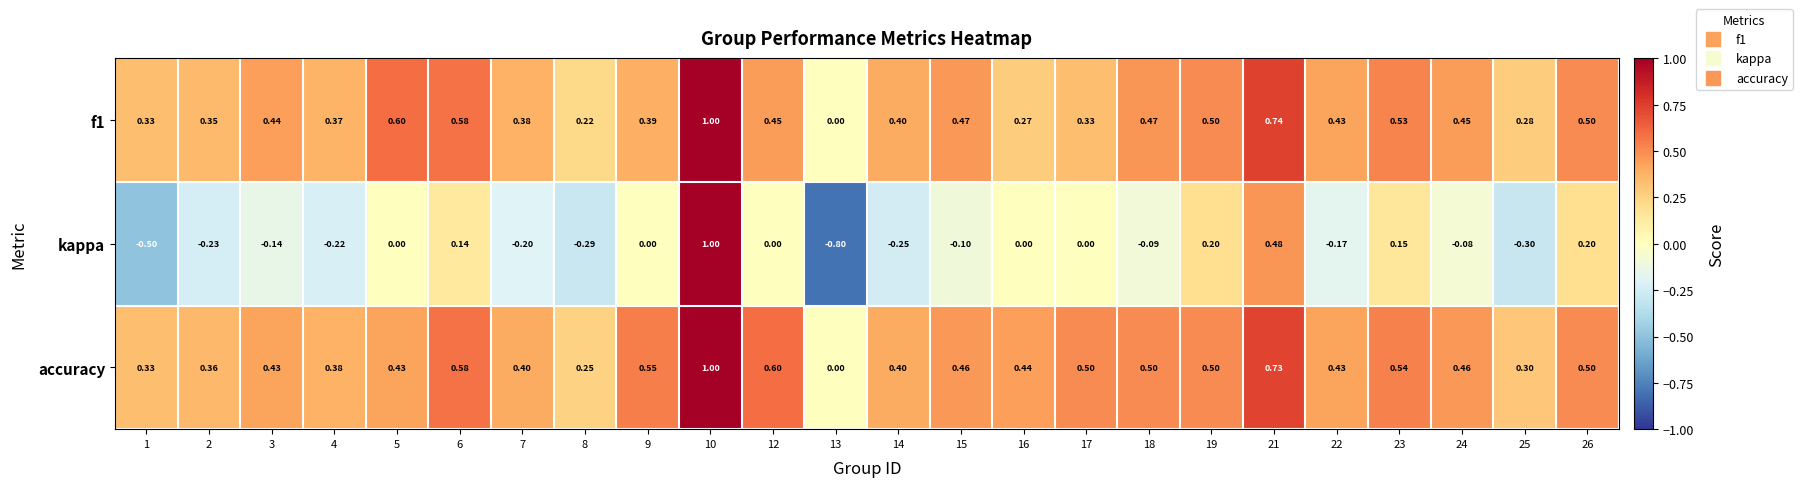

Which series has the largest total across all categories?

accuracy